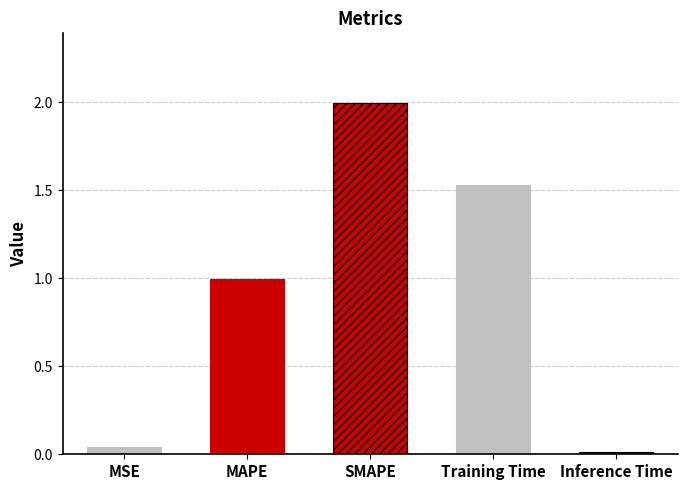

Reading right to left, what are all the values shown in this chart?

Inference Time=0.0	Training Time=1.5	SMAPE=2.0	MAPE=1.0	MSE=0.0